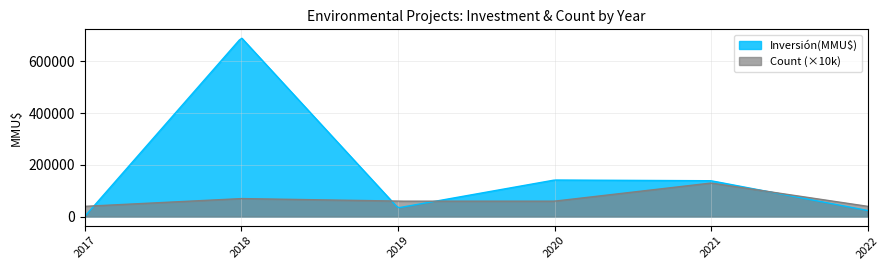

Which series has the largest total across all categories?

Inversión(MMU$)